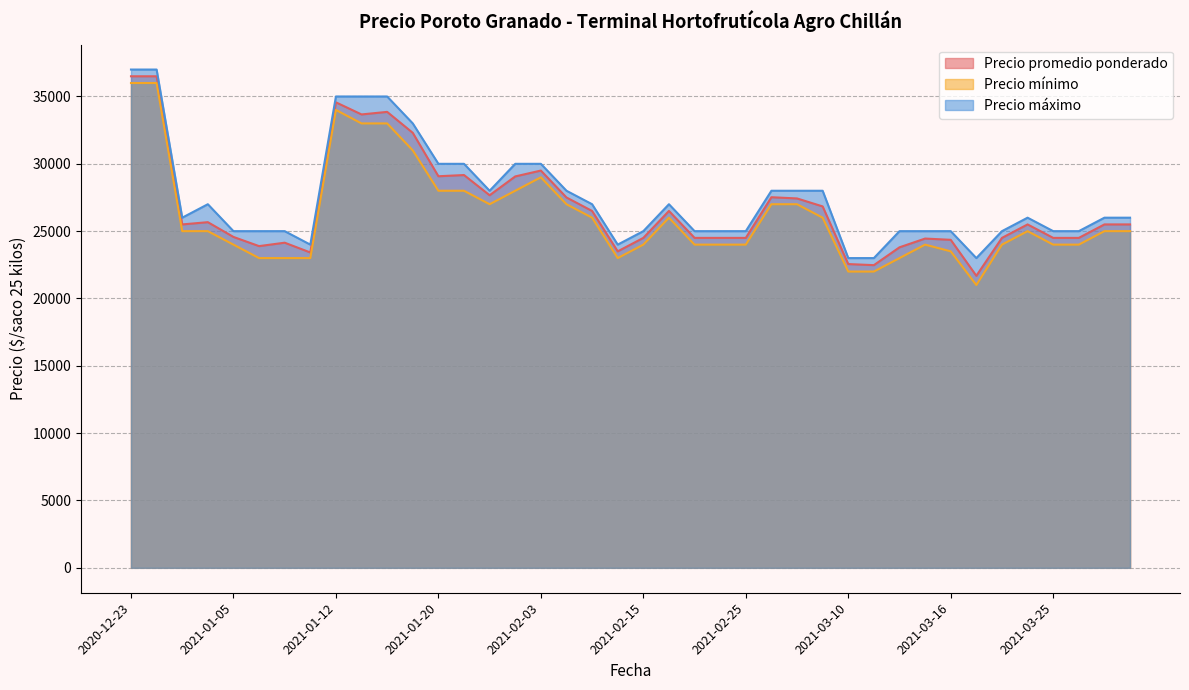

Which series changed the most between 2021-02-15 and 2021-02-25?

Precio promedio ponderado